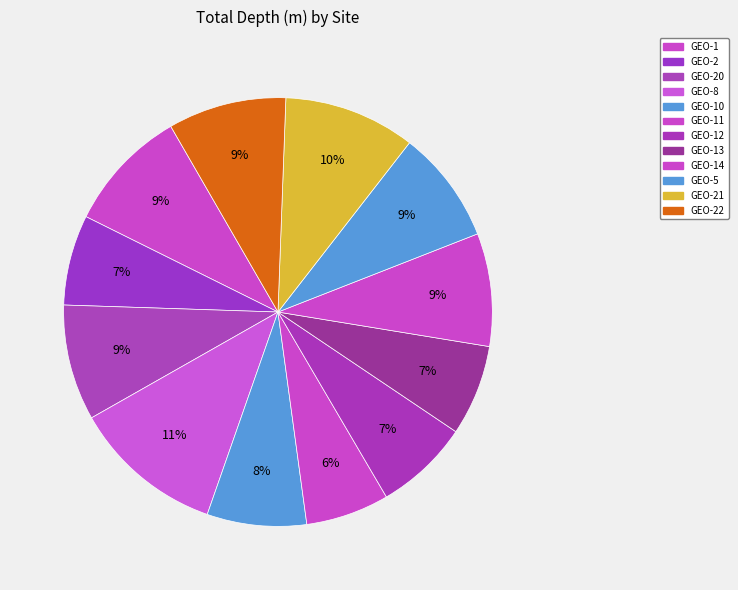

How many segments does this pie chart have?

12